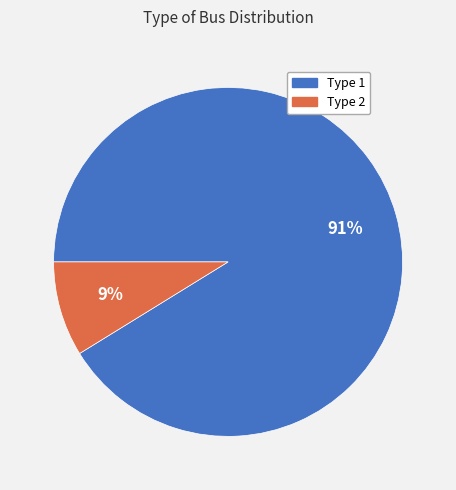

Between Type 1 and Type 2, which is larger?

Type 1